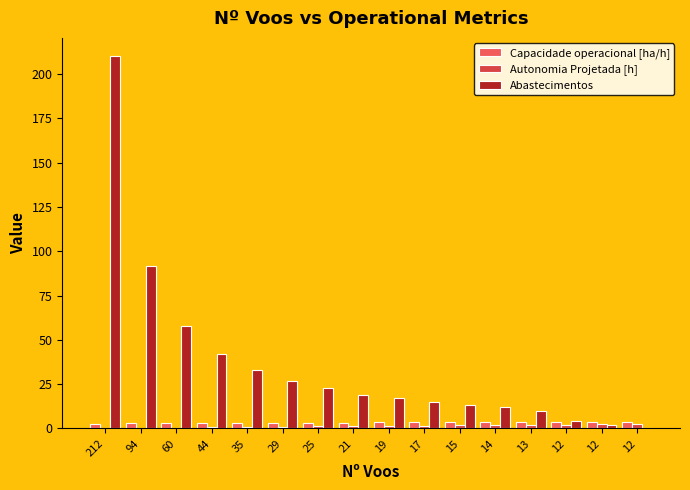

The value of Abastecimentos at 94 is 92.0. True or false?

True